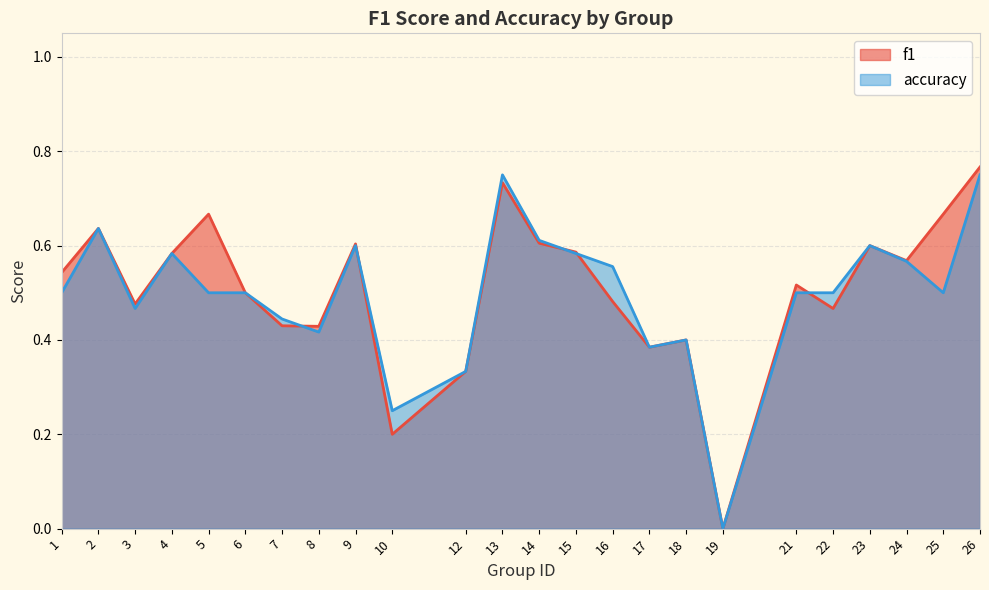

Which series has the largest total across all categories?

f1